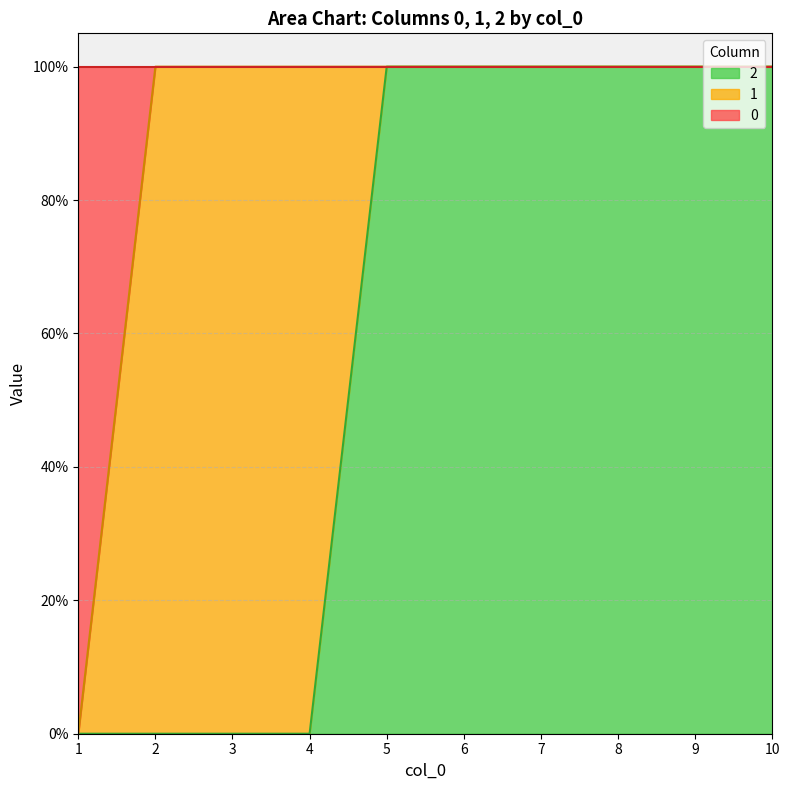

What is the maximum value shown in the chart?

1